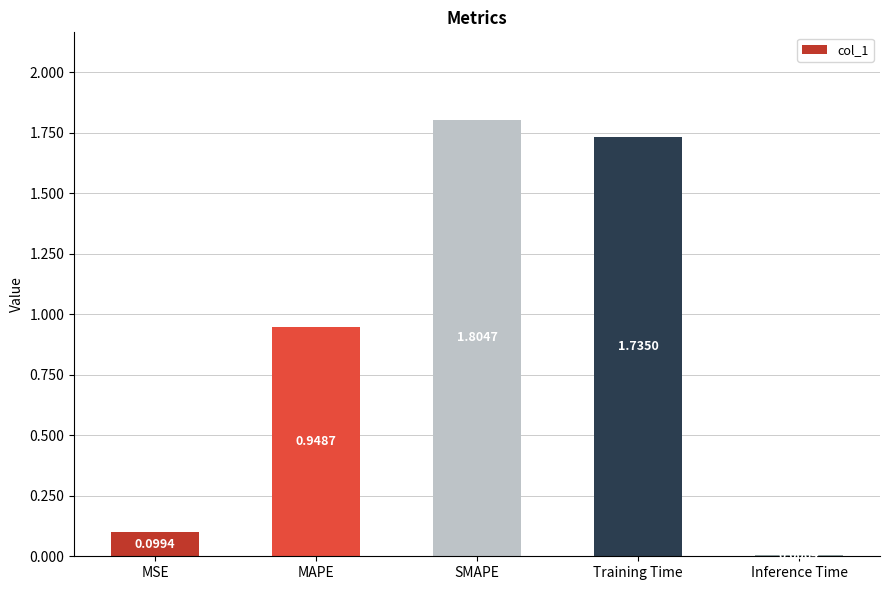

What is the change in value from MAPE to Training Time?

+0.8